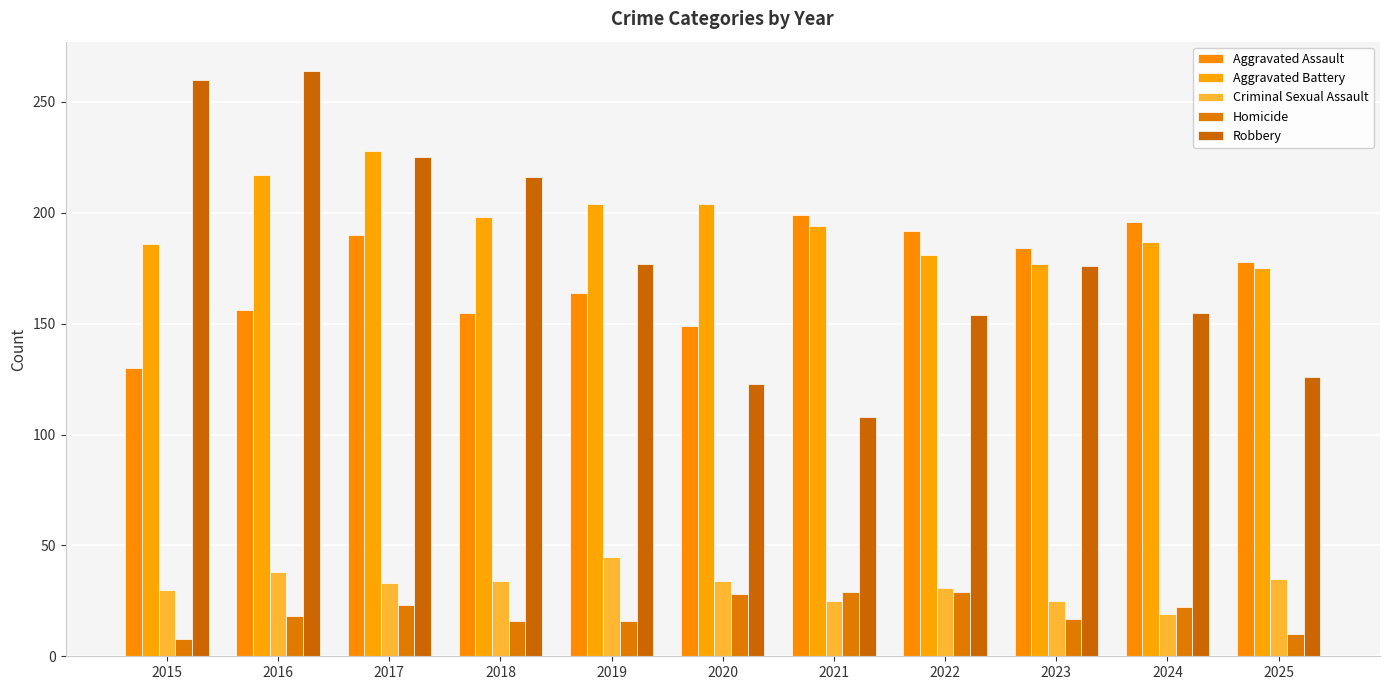

Is it true that Robbery equals 264 at 2016?

True